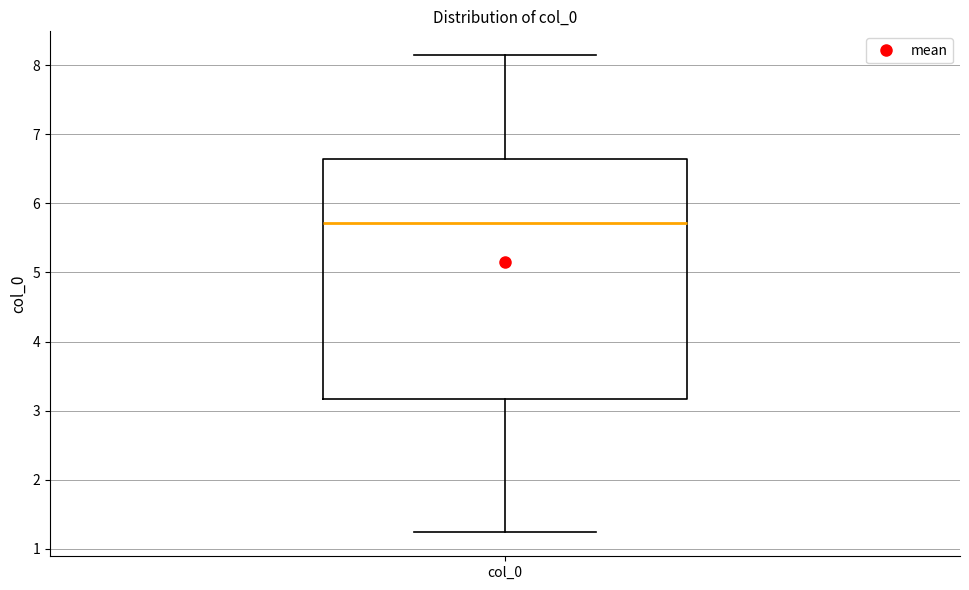

Read this box plot against the y-axis: the position of the median line, the range covered by the box, and the ends of both whiskers. The values are not printed on the chart, so give them approximately, as read against the axis.

median 5.7, box 3.2 to 6.6, whiskers 1.2 to 8.1